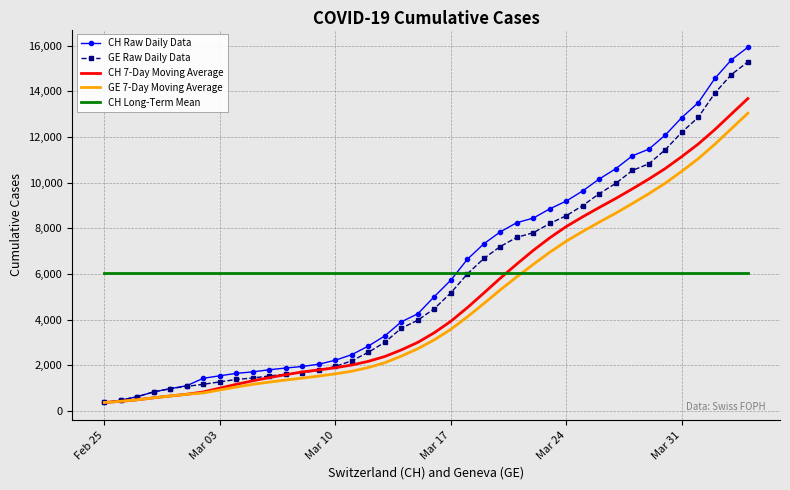

What is the maximum value shown in the chart?

15926.0